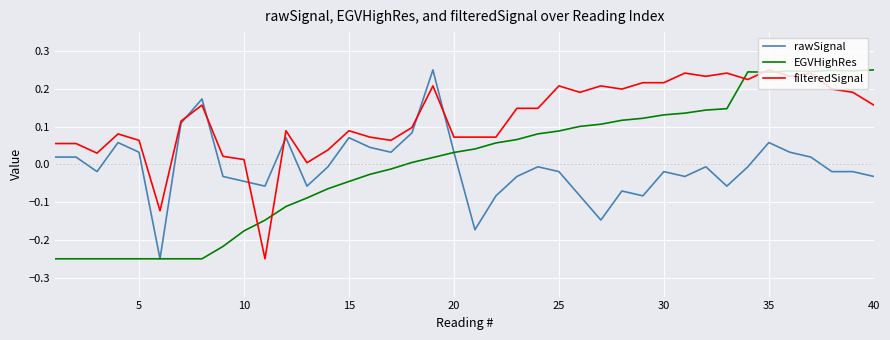

True or false: rawSignal and EGVHighRes cross at least once.

True